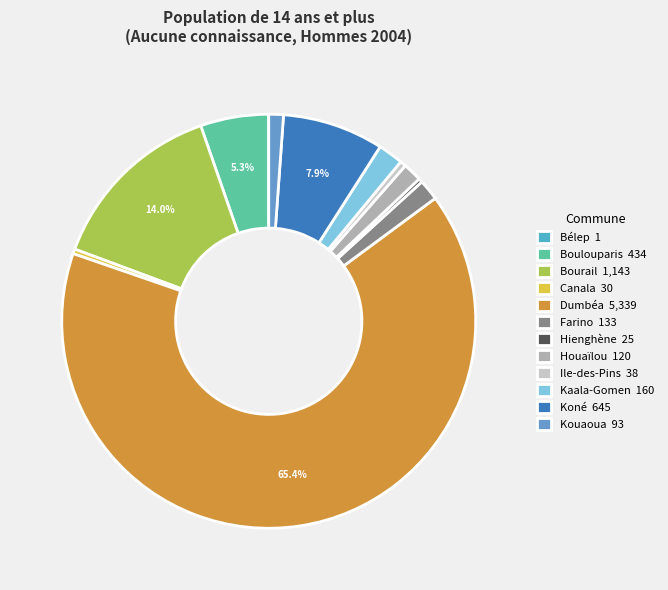

Rank the categories by value from lowest to highest.

Bélep, Hienghène, Canala, Ile-des-Pins, Kouaoua, Houaïlou, Farino, Kaala-Gomen, Boulouparis, Koné, Bourail, Dumbéa